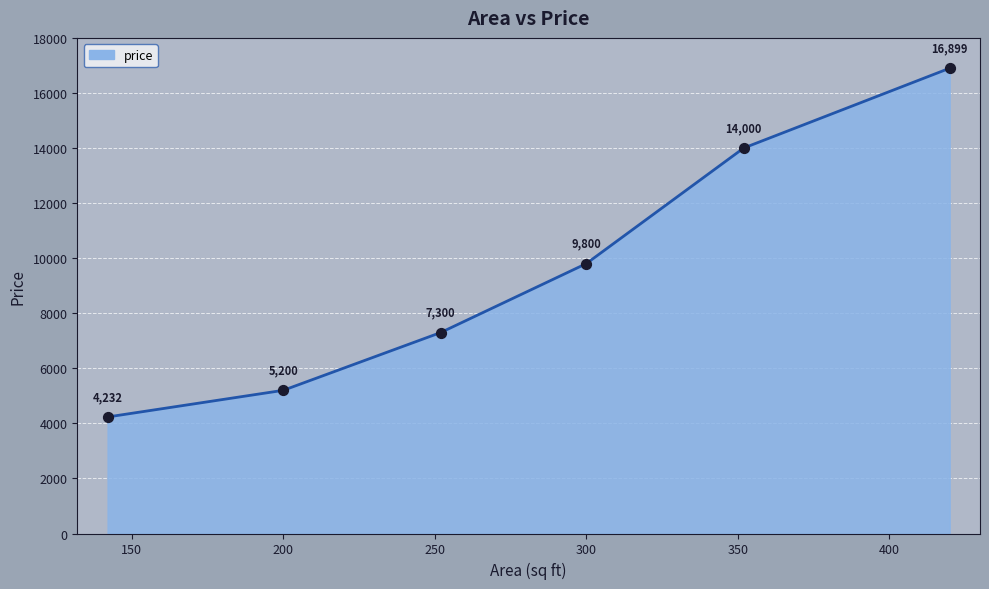

What is the maximum value shown in the chart?

16899